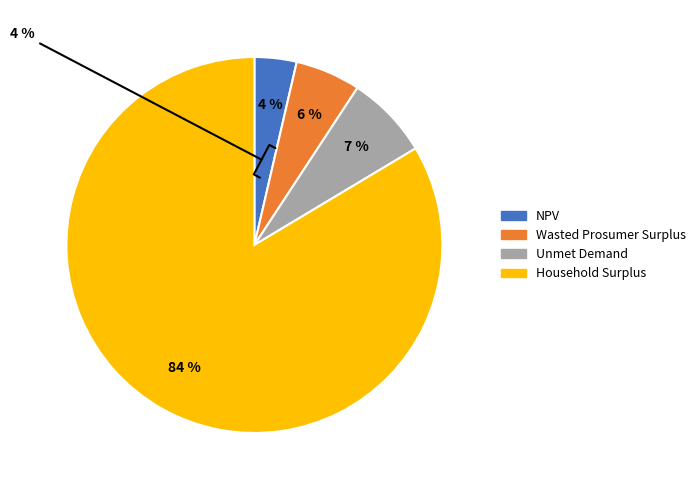

Approximately how many times larger is the value at Wasted Prosumer Surplus compared to Household Surplus?

0.1